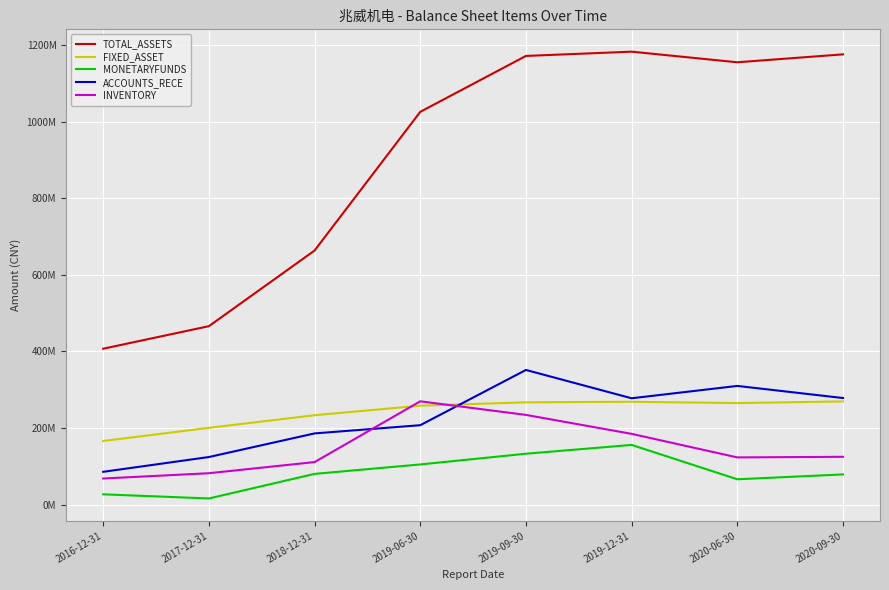

What position from the left is 2019-09-30?

5